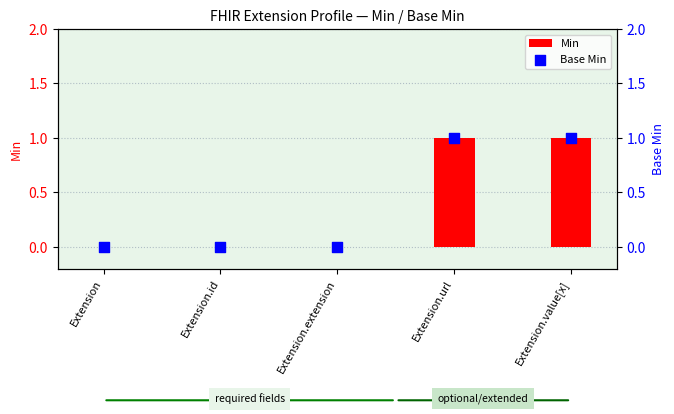

Which series has the largest total across all categories?

Min